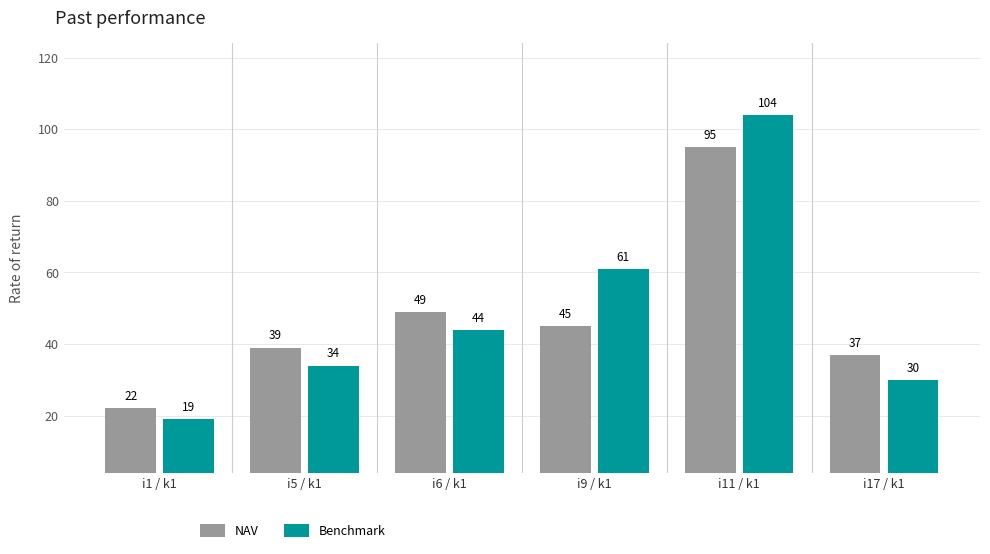

What is the difference between the maximum and second lowest values in the NAV series?

58